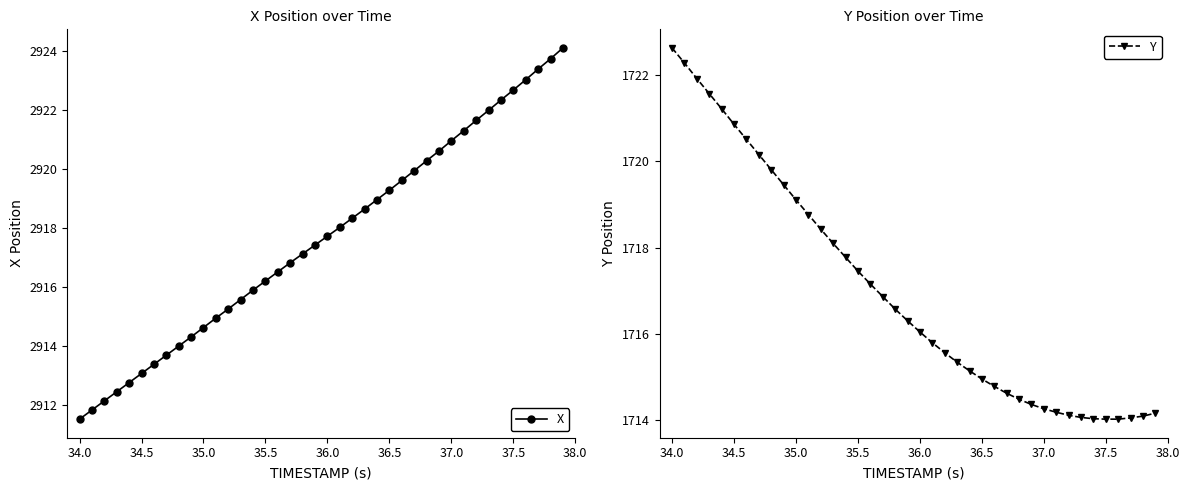

What is the lowest value of the Y series?

1714.0